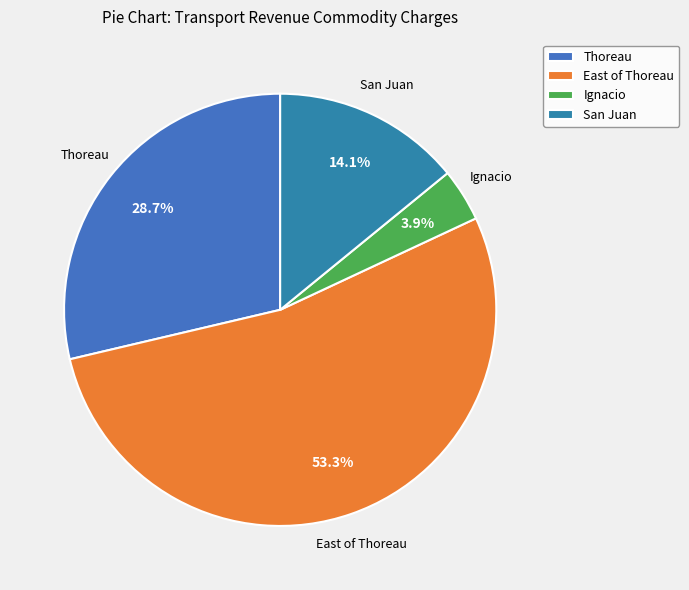

What is the total percentage of Thoreau and East of Thoreau?

82.0%